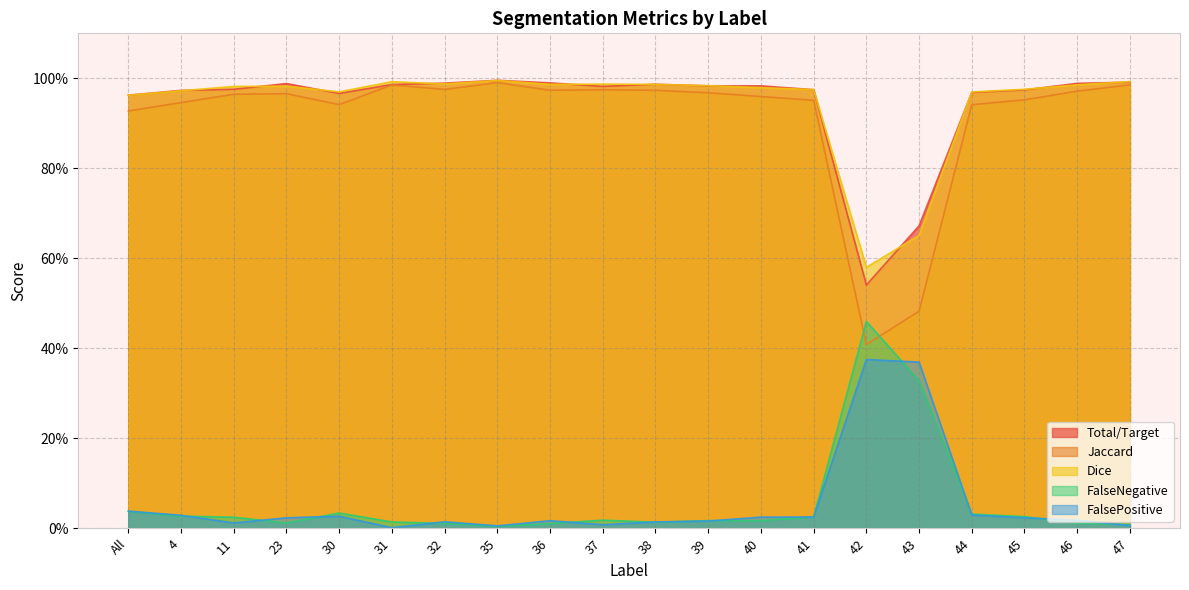

What is the difference between the maximum and minimum values in the Dice series?

0.4